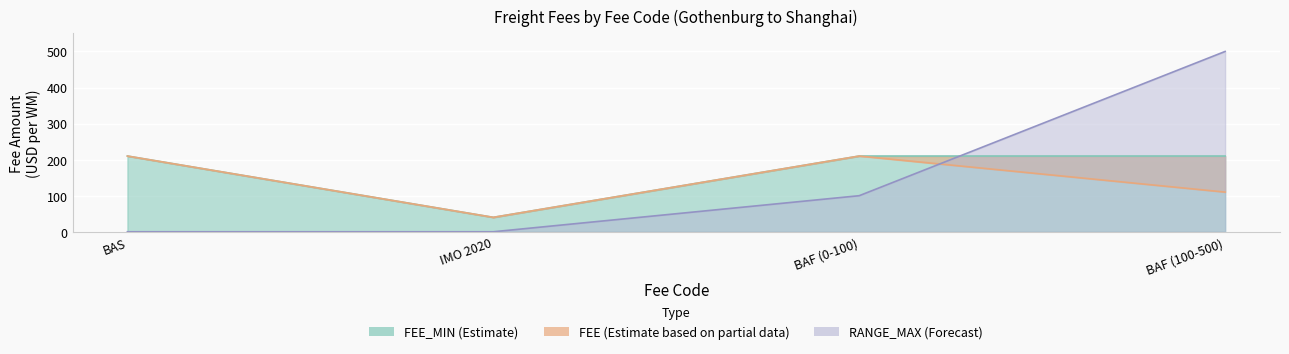

True or false: RANGE_MIN has a value of 229 at BAS.

False